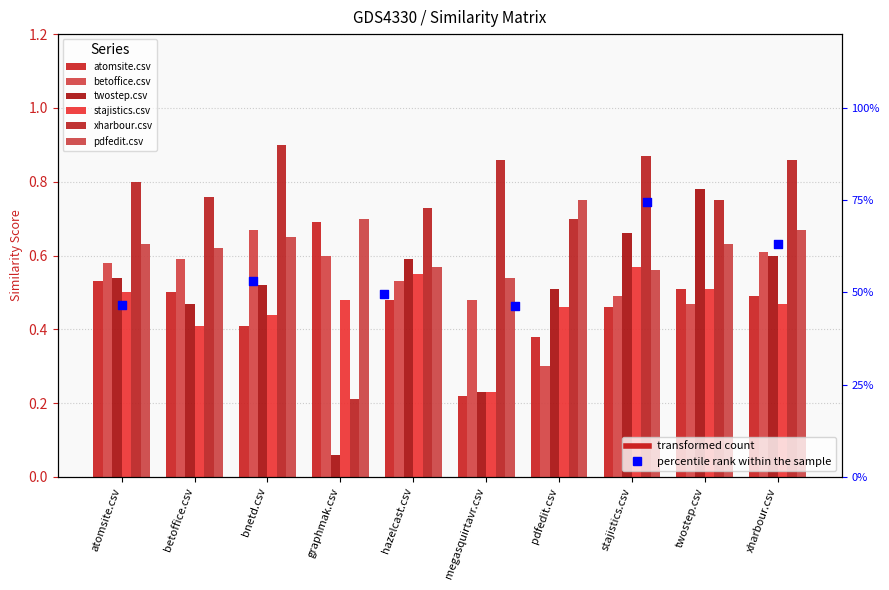

Which series reaches the maximum Y coordinate?

xharbour.csv